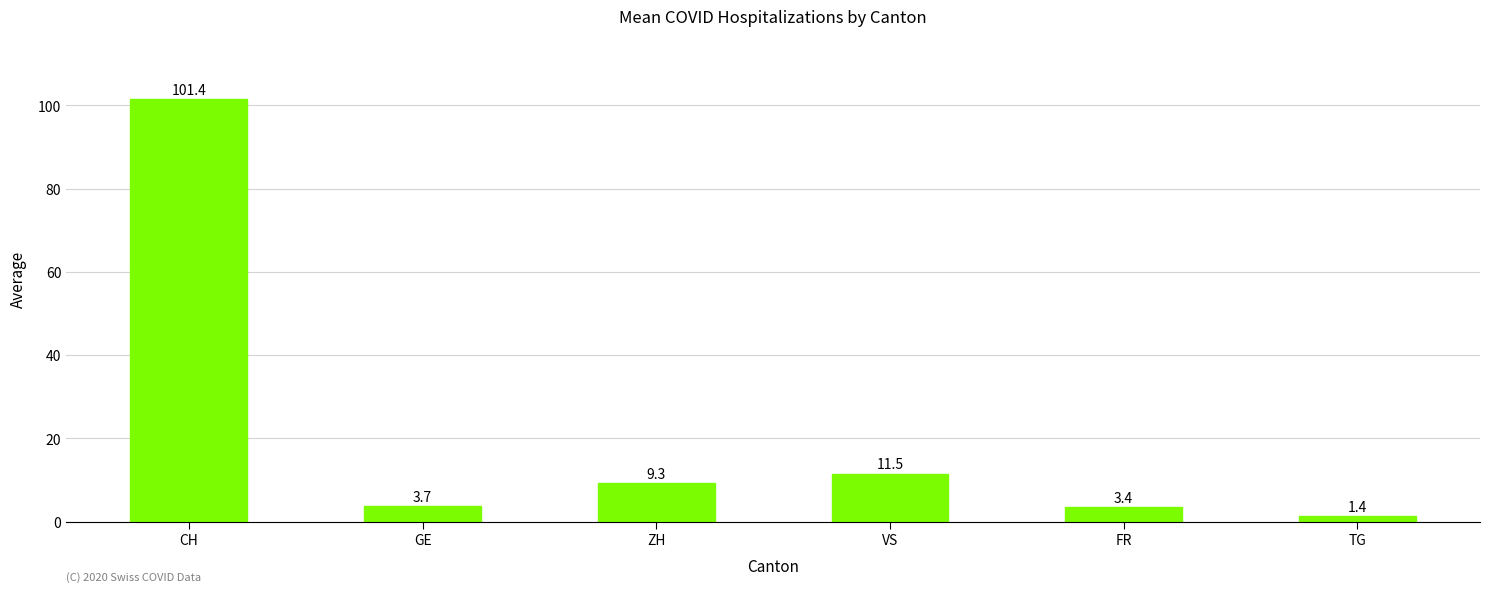

Rank the categories by value from lowest to highest.

TG, FR, GE, ZH, VS, CH